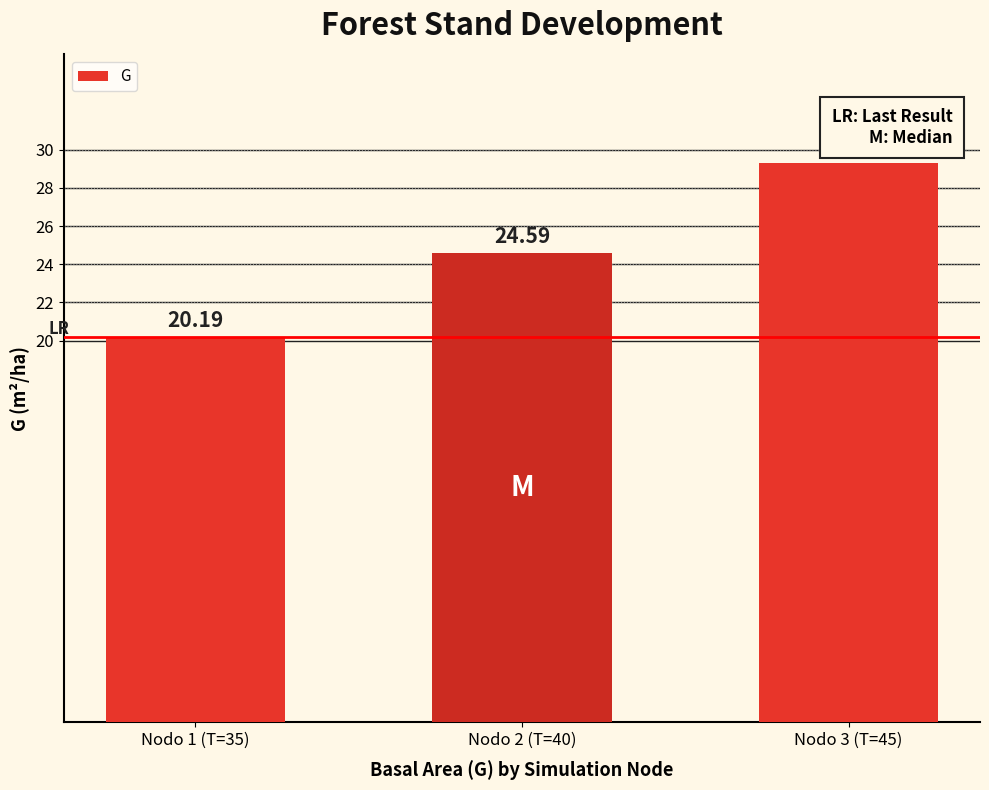

What is the smallest value displayed?

20.2